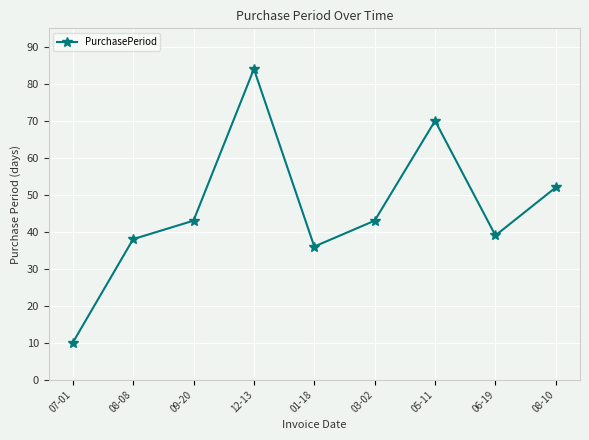

Reading left to right, transcribe all the data shown in this chart.

07-01=10	08-08=38	09-20=43	12-13=84	01-18=36	03-02=43	05-11=70	06-19=39	08-10=52